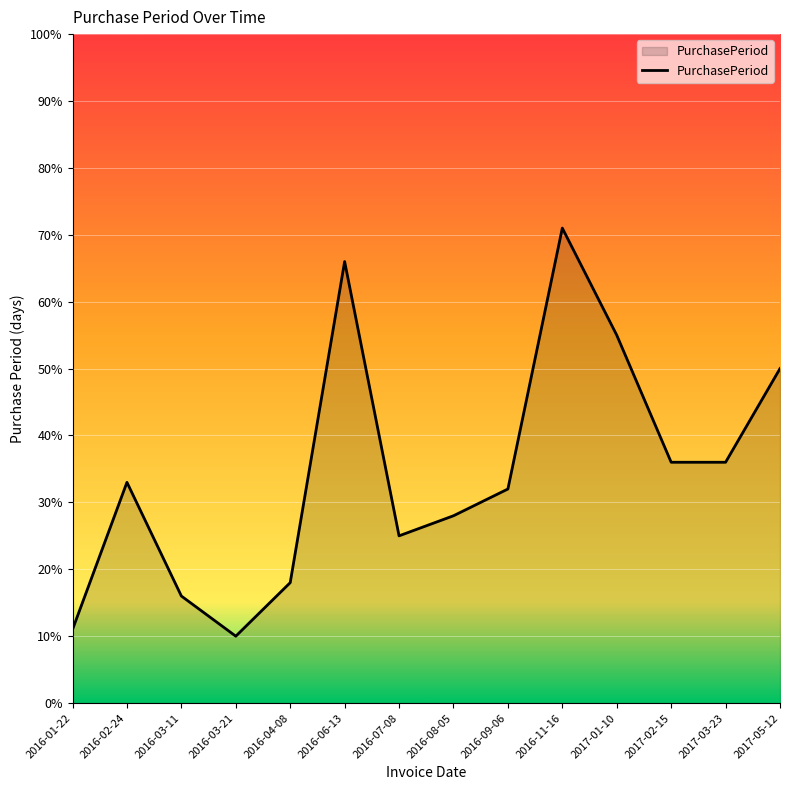

What is the average value?

35